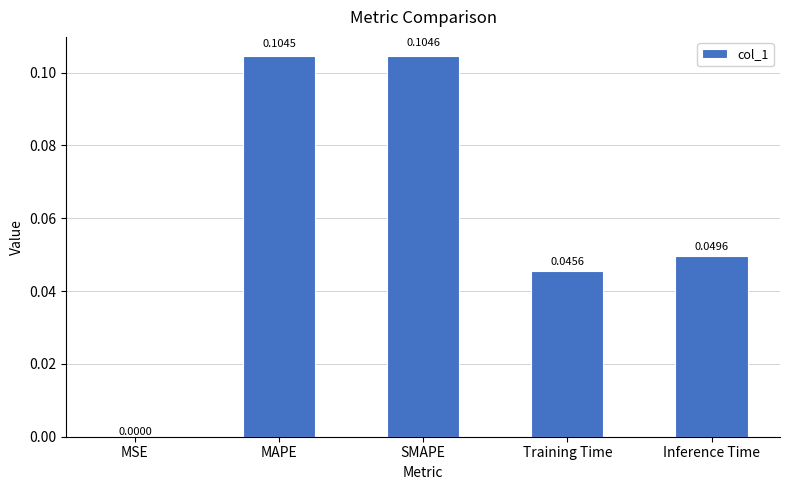

Which label corresponds to the largest value in the chart?

SMAPE